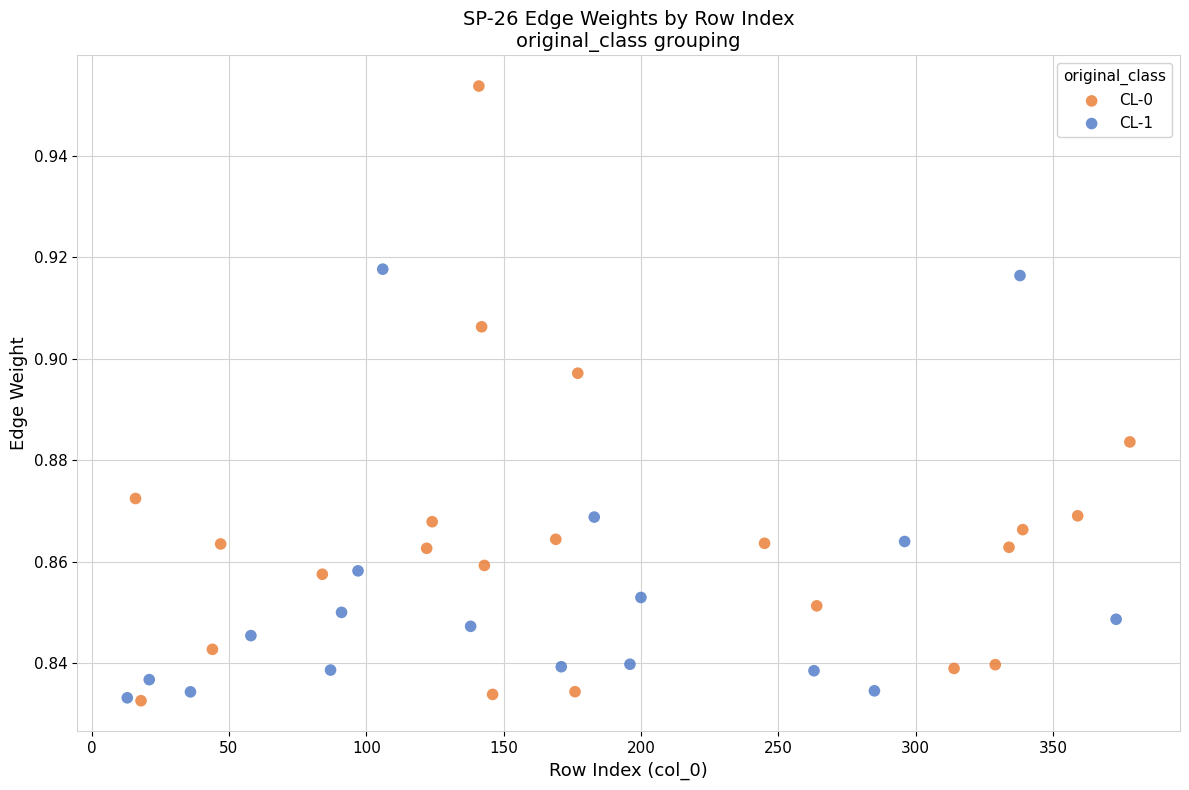

Which series has the widest spread of Y values?

CL-0